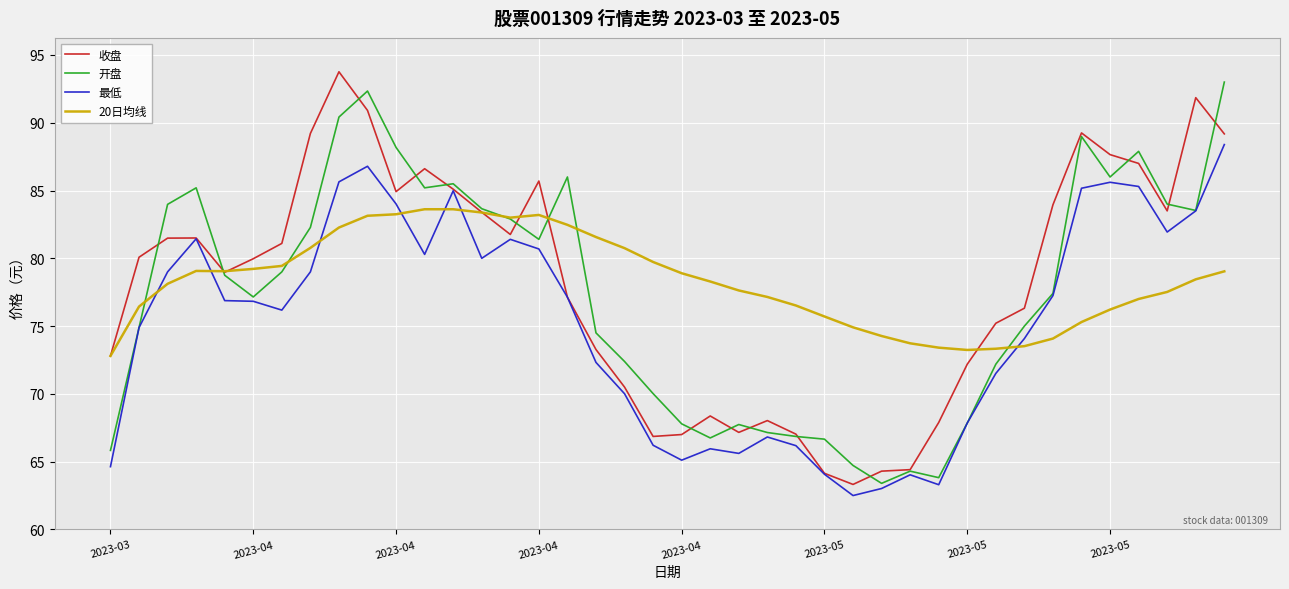

How many lines are shown in the chart?

4